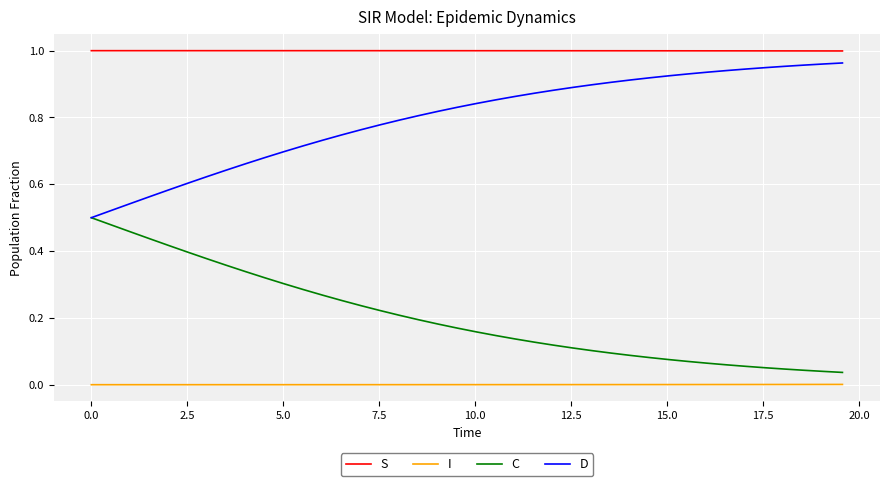

True or false: C and S intersect in this chart.

False